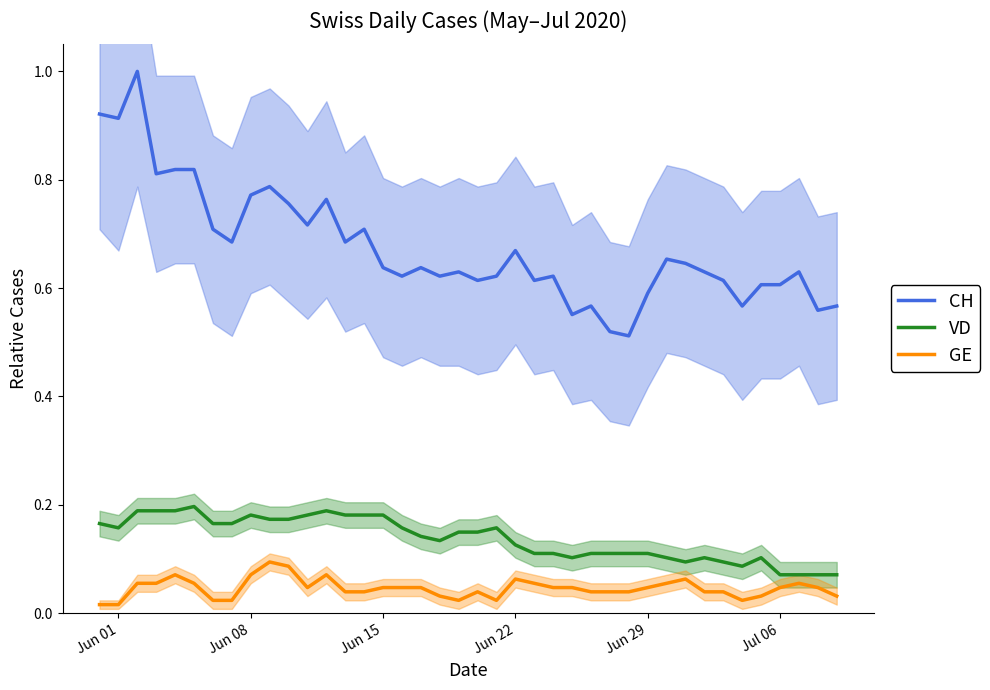

True or false: VD and CH intersect in this chart.

False